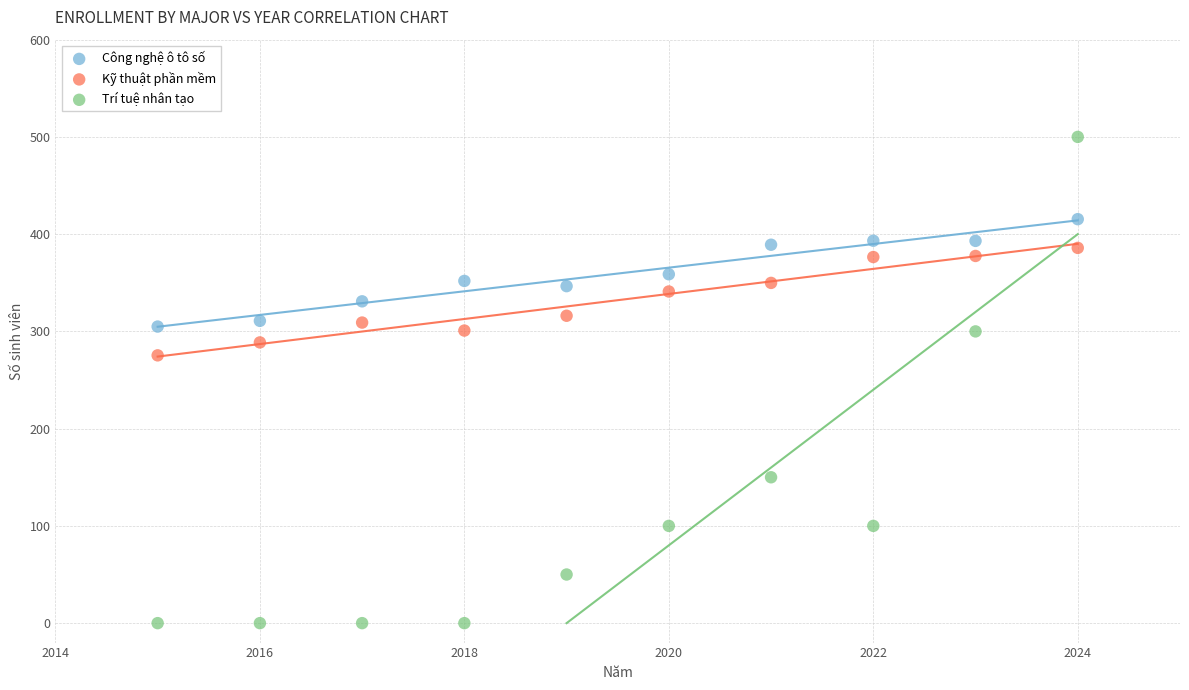

Across all data points, what is the range of Y values (max minus min)?

500.0